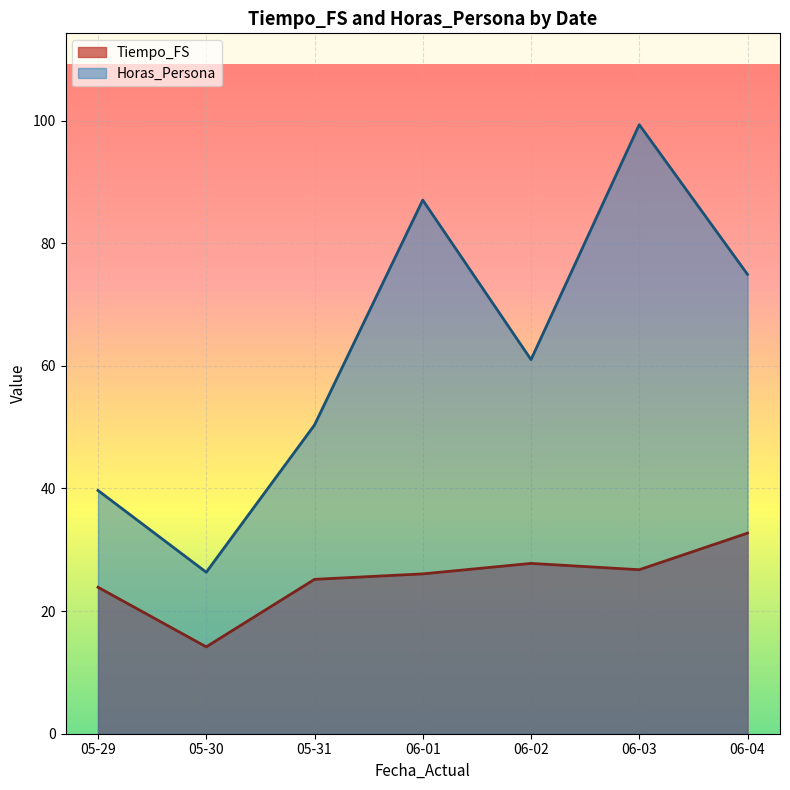

The value of Tiempo_FS at 23 is 1.4. True or false?

False